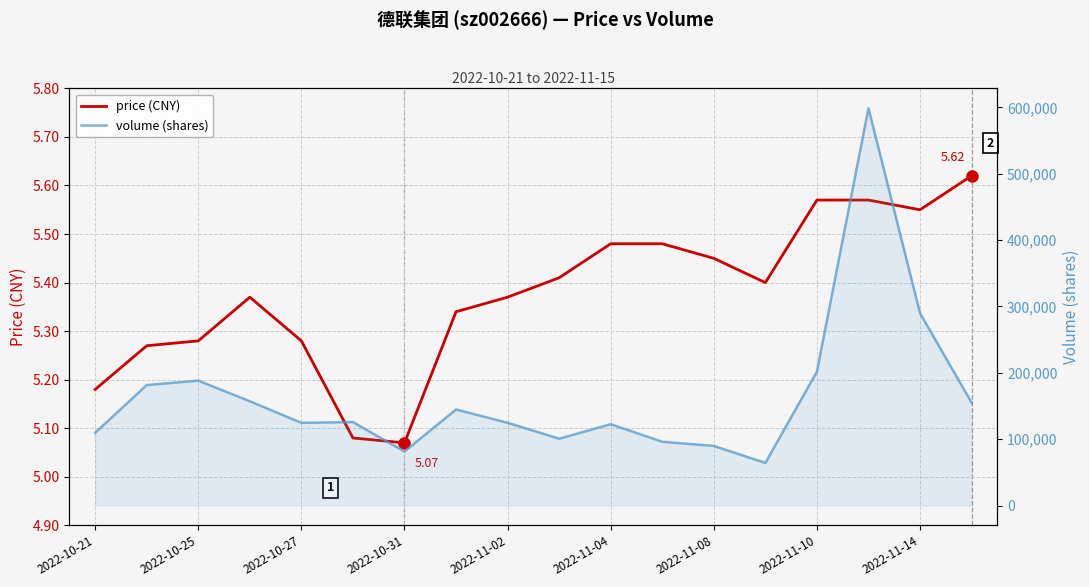

True or false: price (CNY) has more than 2 interior local peaks.

False